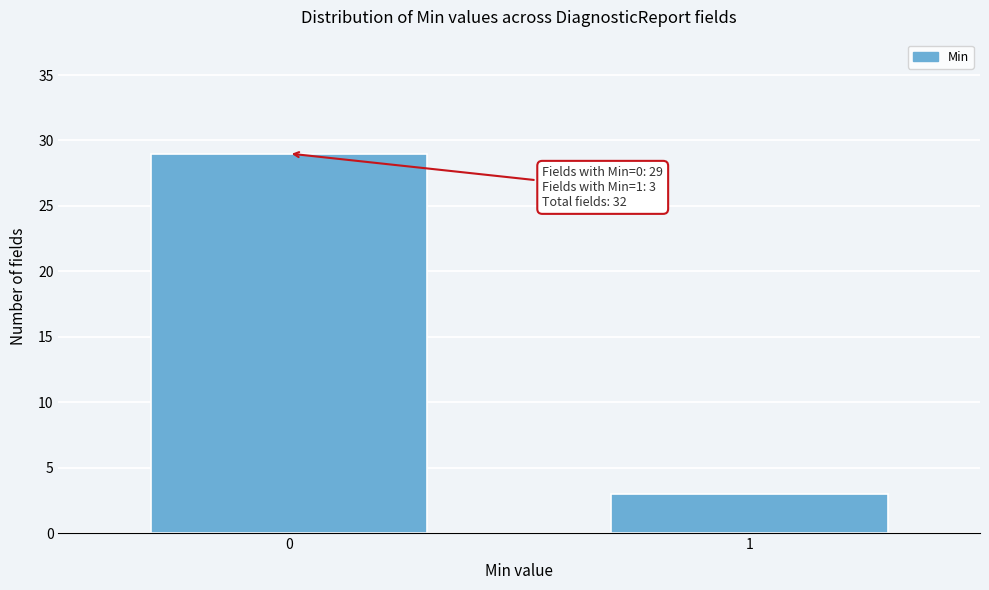

Reading left to right, what are all the values shown in this chart?

0=29	1=3